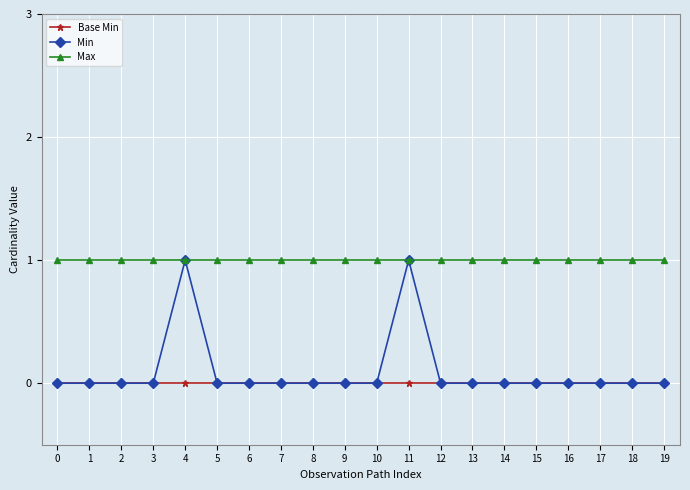

Which series has the widest spread of values?

Min